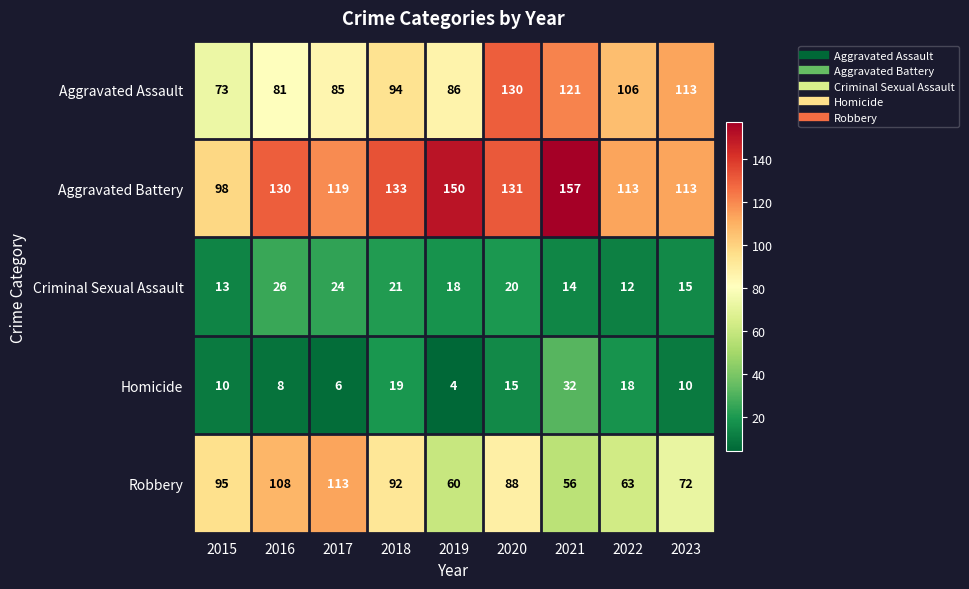

What is the difference between the maximum and minimum values in the Robbery series?

57